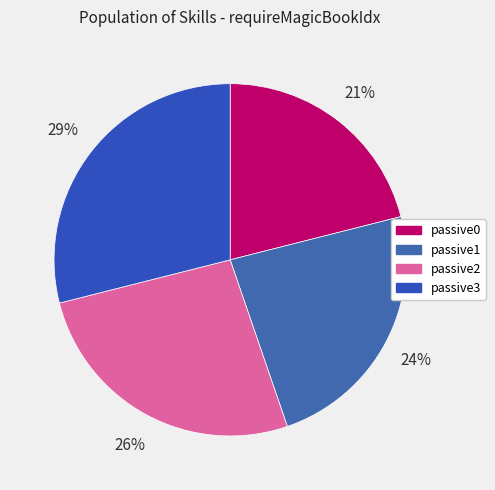

True or false: passive2 accounts for 13% of the total.

False